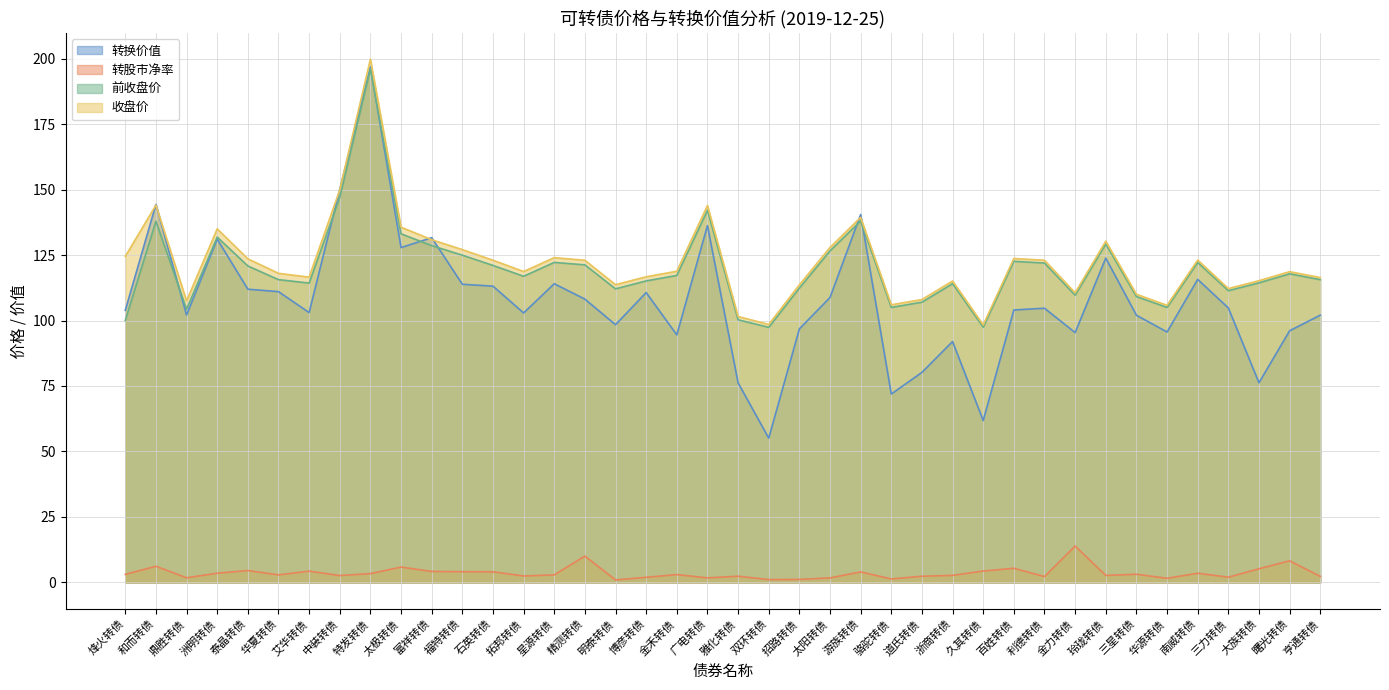

How many interior local peaks does the 转换价值 series have?

12